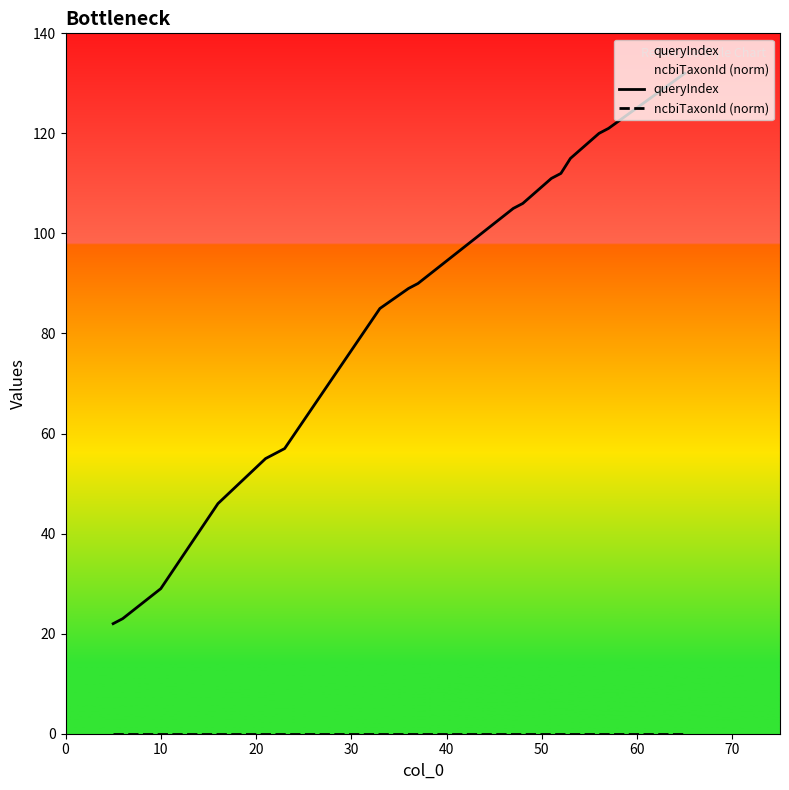

Rank the series by their average value, from lowest to highest.

ncbiTaxonId (norm), queryIndex